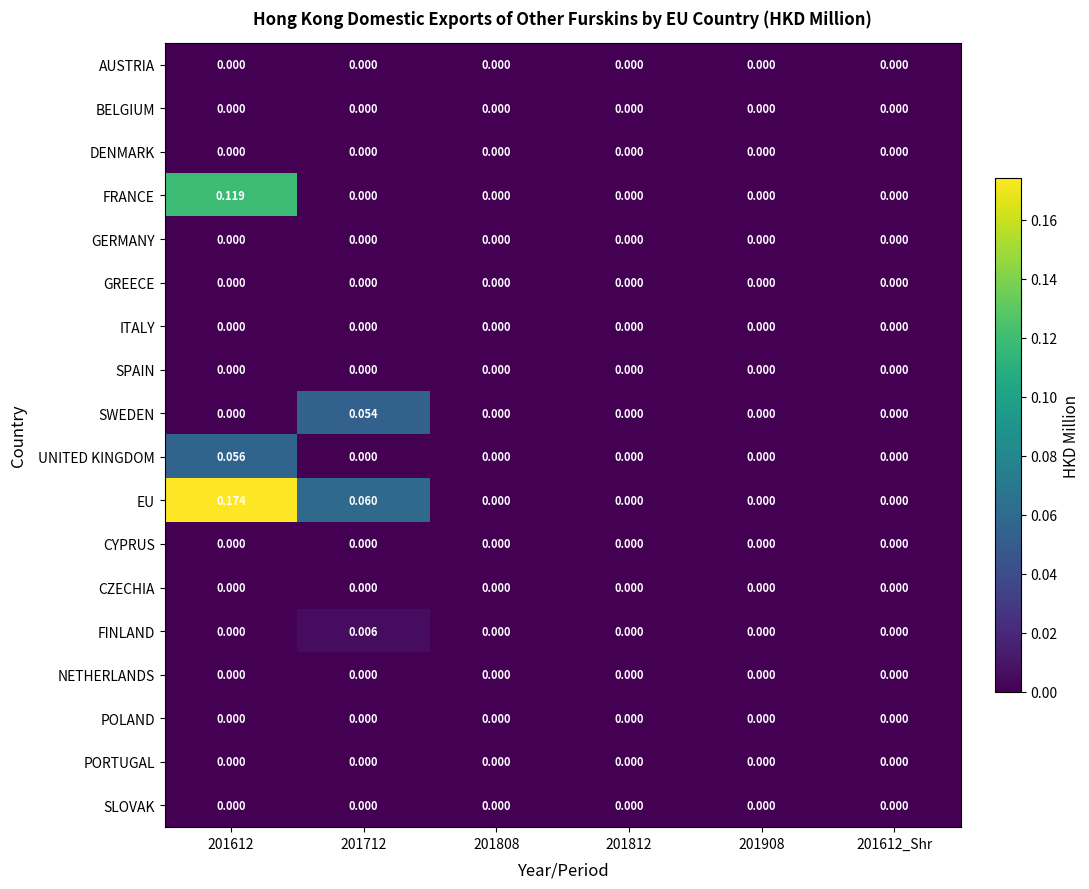

Which series has the largest total across all categories?

EU